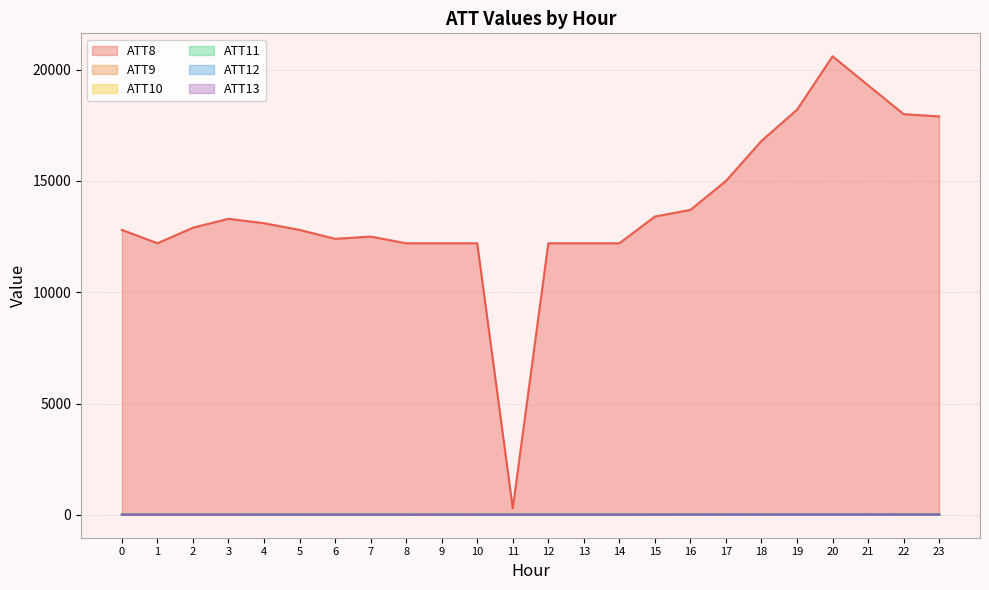

Reading left to right, transcribe all the data shown in this chart.

ATT8: 0=12800.0	1=12200.0	2=12900.0	3=13300.0	4=13100.0	5=12800.0	6=12400.0	7=12500.0	8=12200.0	9=12200.0	10=12200.0	11=300.0	12=12200.0	13=12200.0	14=12200.0	15=13400.0	16=13700.0	17=15000.0	18=16800.0	19=18200.0	20=20600.0	21=19300.0	22=18000.0	23=17900.0
ATT9: 0=4.1	1=3.6	2=4.4	3=5.0	4=4.6	5=4.6	6=3.2	7=3.2	8=3.7	9=5.9	10=3.6	11=4.5	12=4.0	13=5.4	14=4.0	15=3.2	16=2.8	17=2.8	18=3.3	19=4.1	20=4.5	21=5.5	22=5.7	23=5.6
ATT10: 0=5.9	1=6.7	2=7.0	3=7.4	4=9.8	5=11.3	6=12.6	7=12.8	8=12.8	9=14.0	10=14.4	11=15.8	12=19.7	13=22.0	14=24.7	15=25.0	16=25.0	17=25.1	18=26.0	19=25.7	20=26.7	21=26.0	22=26.7	23=28.3
ATT11: 0=6.0	1=6.6	2=7.4	3=7.0	4=8.1	5=7.5	6=7.7	7=5.9	8=3.4	9=4.5	10=4.3	11=4.1	12=3.3	13=2.8	14=4.9	15=4.6	16=4.6	17=5.0	18=6.2	19=4.3	20=4.9	21=7.0	22=6.3	23=5.6
ATT12: 0=7.2	1=7.1	2=6.9	3=7.1	4=9.3	5=10.1	6=10.9	7=11.7	8=11.3	9=11.3	10=12.5	11=13.3	12=16.7	13=18.8	14=17.8	15=17.9	16=19.5	17=19.8	18=20.0	19=20.3	20=21.5	21=21.2	22=20.3	23=20.2
ATT13: 0=3.2	1=3.9	2=4.3	3=4.9	4=6.4	5=6.1	6=5.5	7=4.2	8=2.5	9=3.3	10=3.1	11=3.0	12=3.2	13=3.5	14=4.7	15=5.5	16=6.2	17=7.5	18=9.2	19=8.8	20=8.6	21=10.0	22=10.8	23=10.7